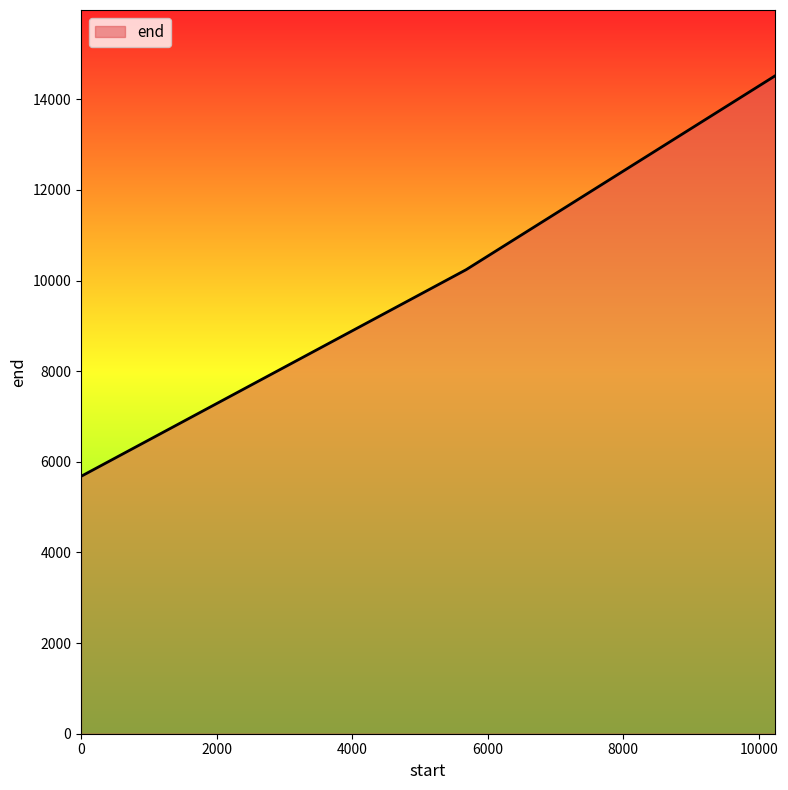

What is the smallest value displayed?

5680